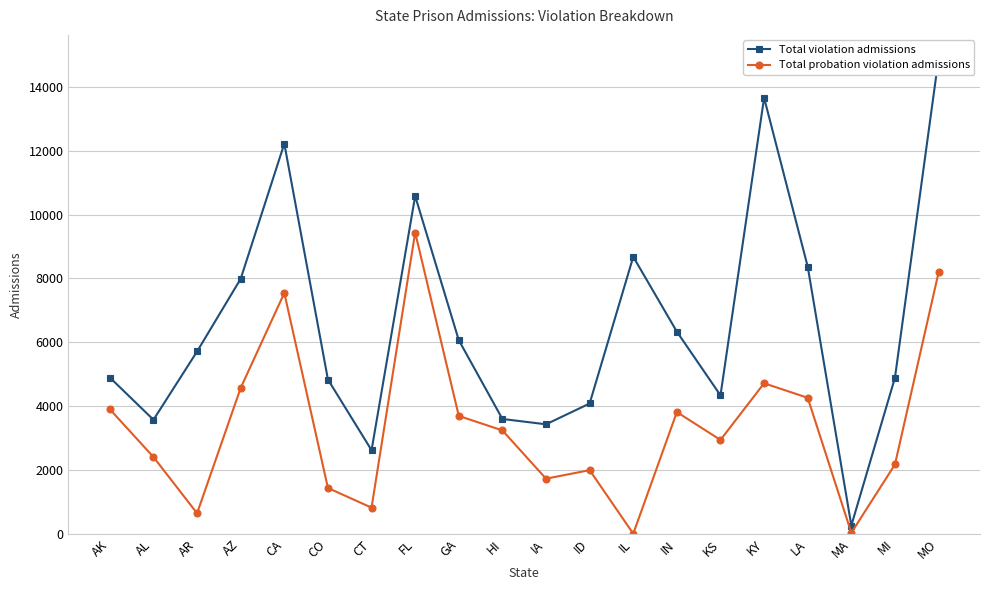

Does the chart have visible grid lines?

Yes